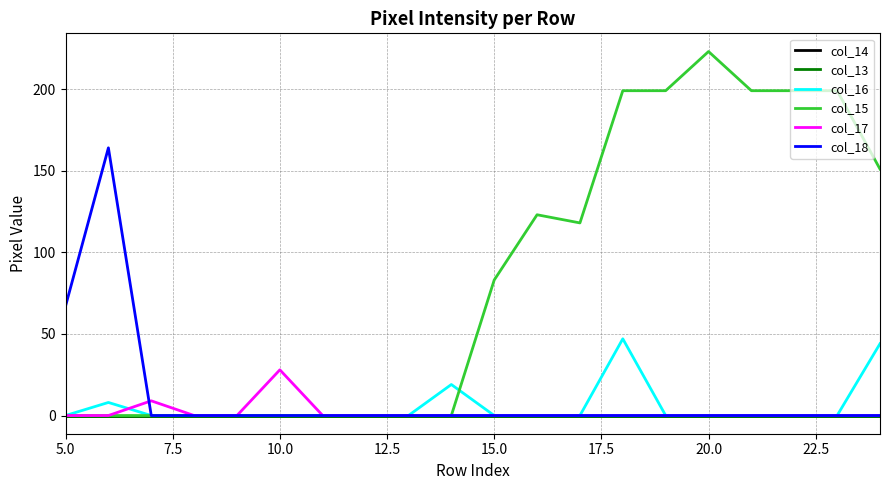

At how many categories does at least one series exceed 102?

10